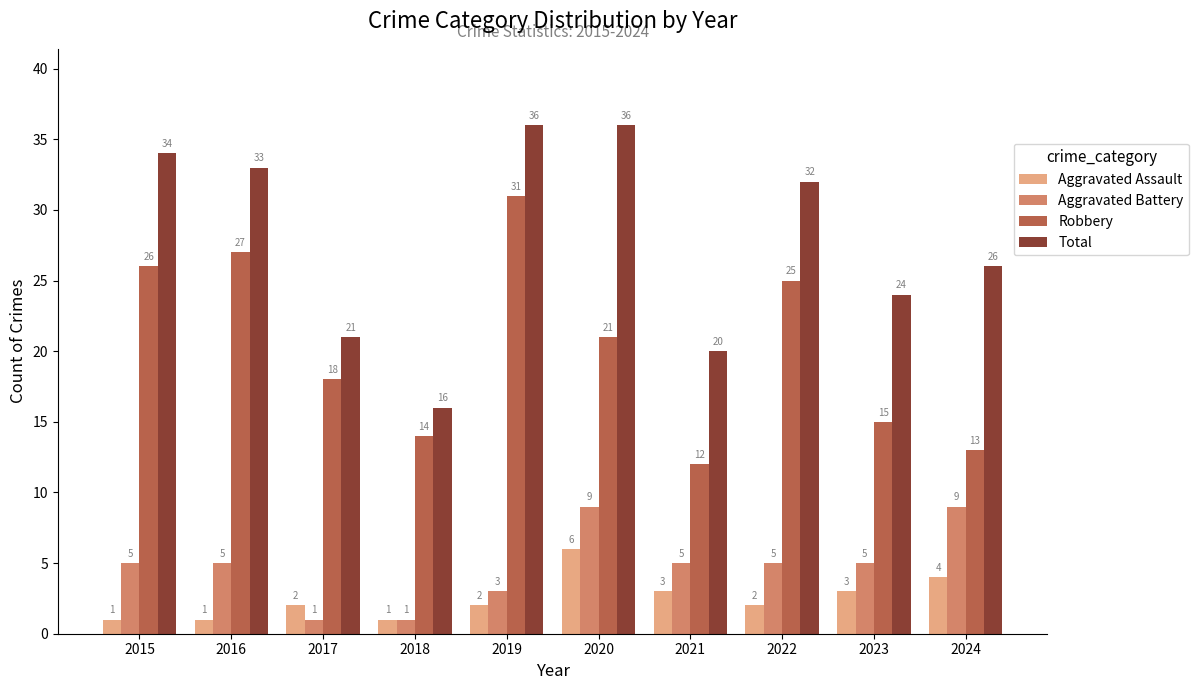

Which series has the largest total across all categories?

Total